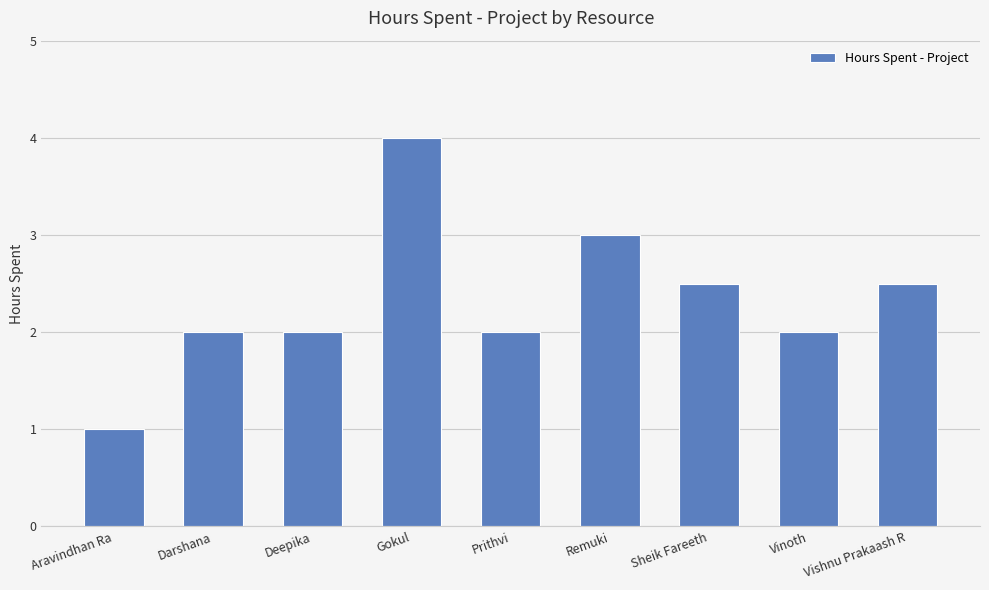

What is the change in value from Aravindhan Ra to Vinoth?

+1.0